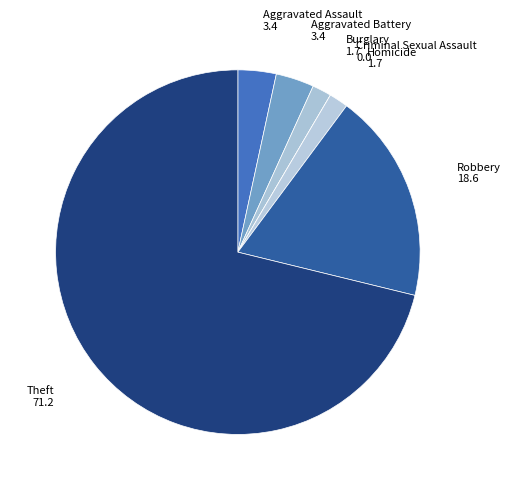

Is it true that Burglary is 2% of the pie?

True